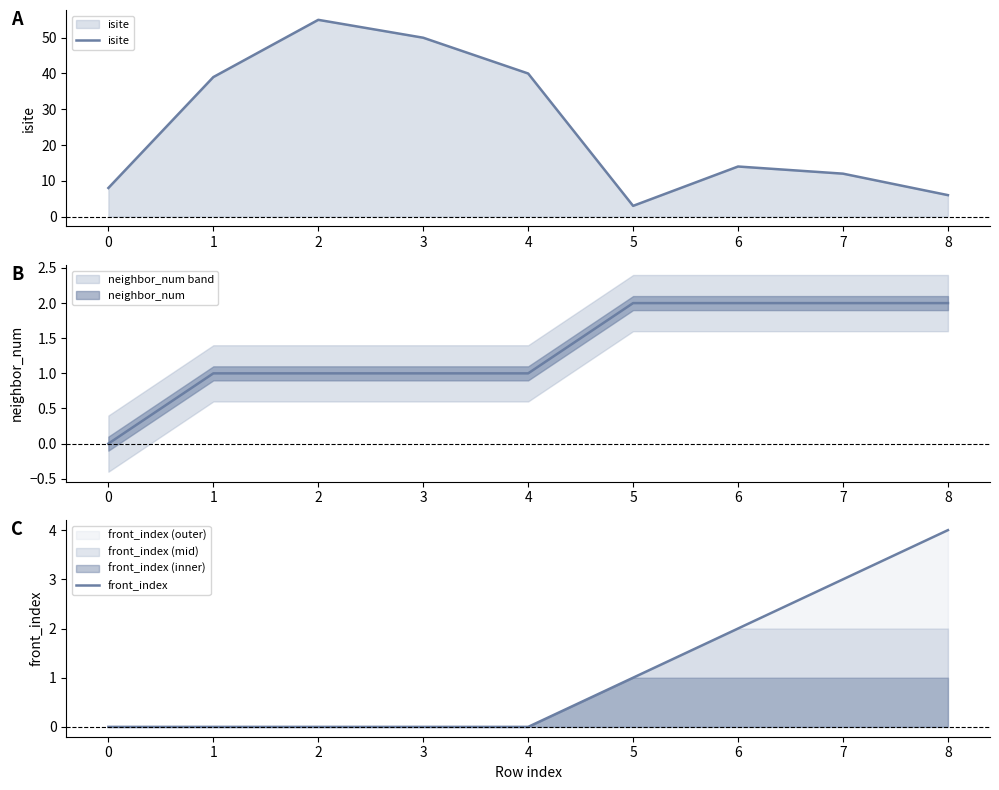

What is the value of the front_index point at the 9th from the left?

4